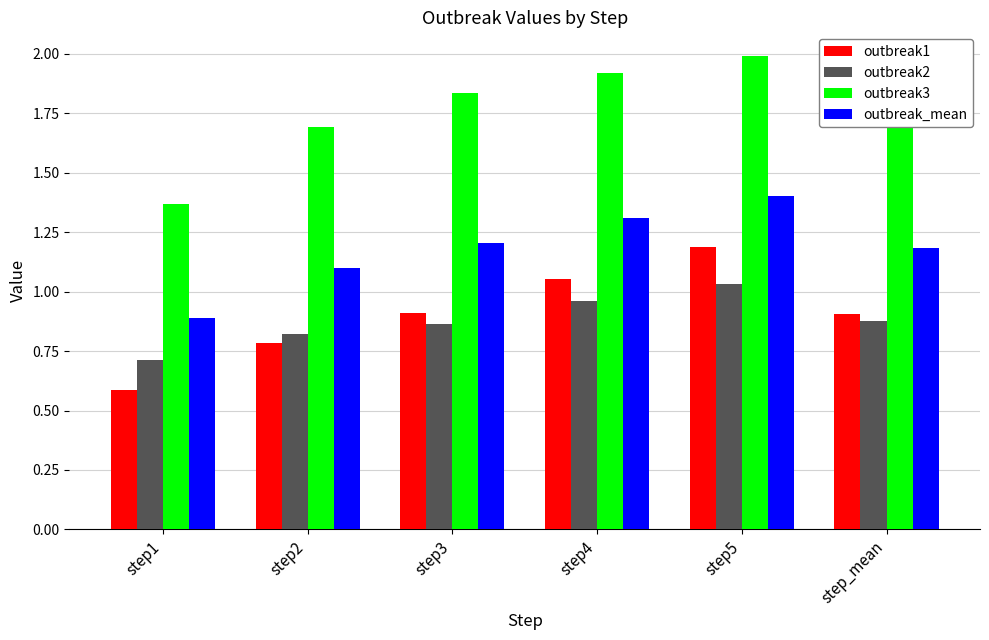

Rank the series by their maximum value, from highest to lowest.

outbreak3, outbreak_mean, outbreak1, outbreak2